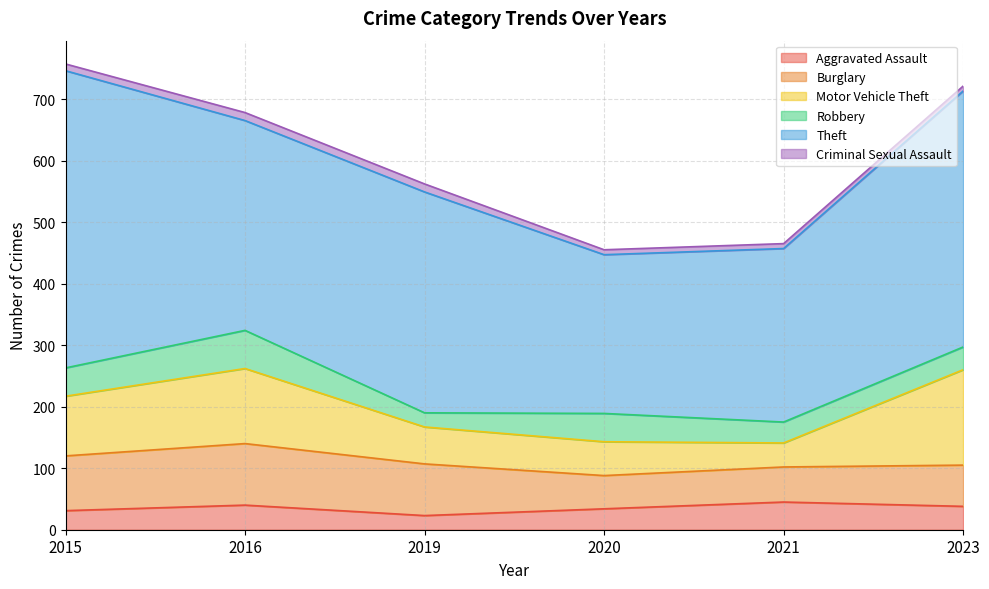

Between 2021 and 2019, which is larger?

2021